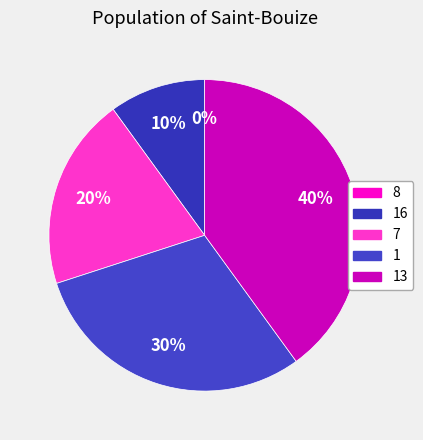

How much of the chart is everything except 7?

80.0%